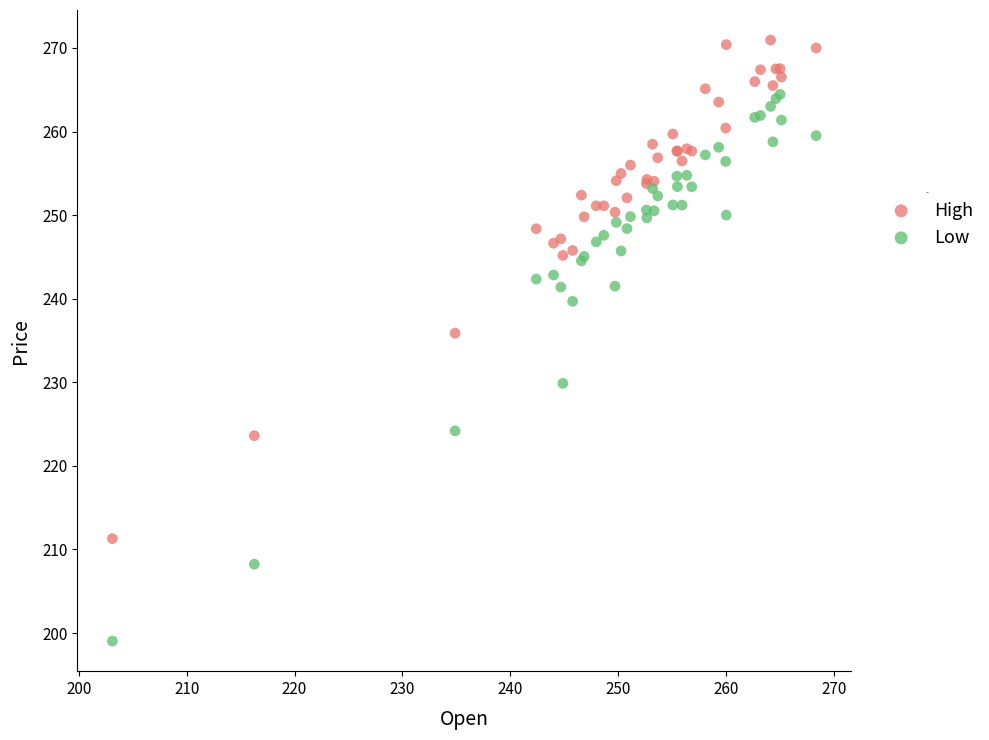

Which series reaches the maximum Y coordinate?

High